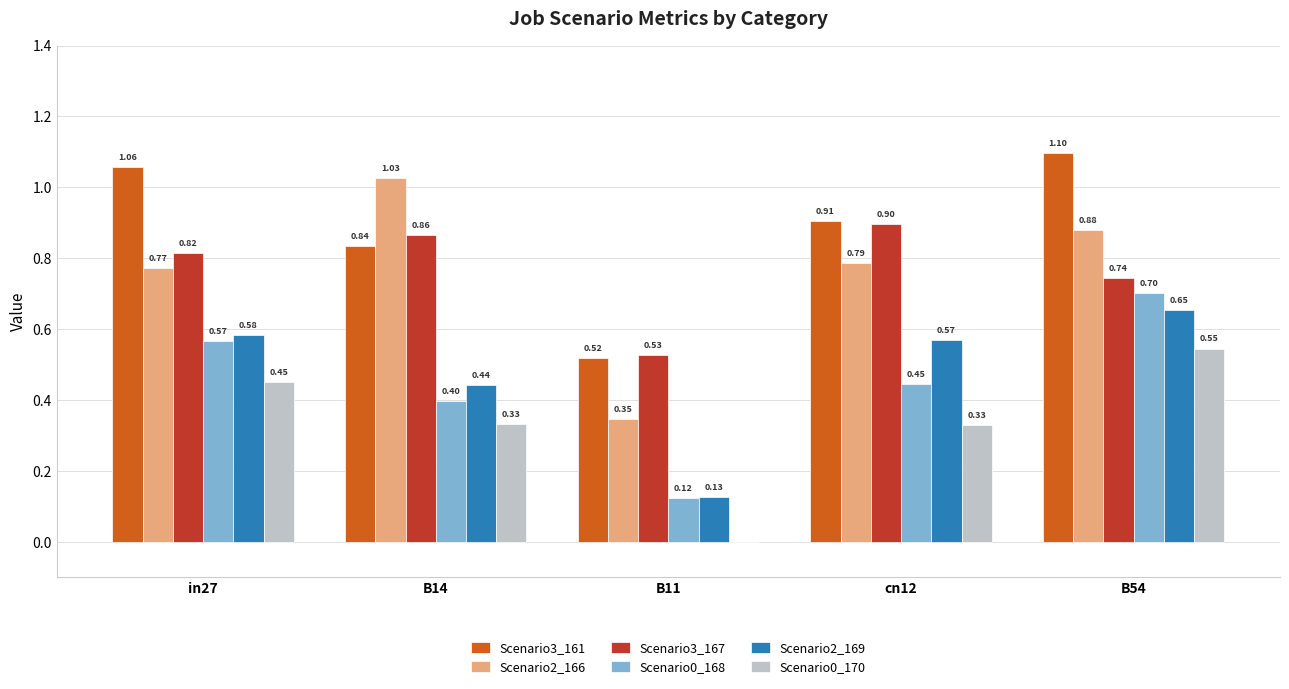

What is the sum of all Scenario3_167 values?

3.8